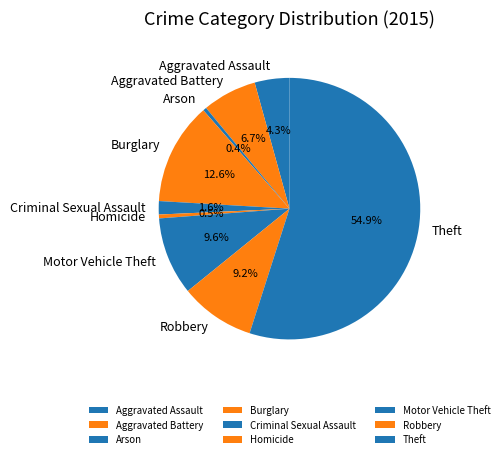

How many slices are in this pie chart?

9